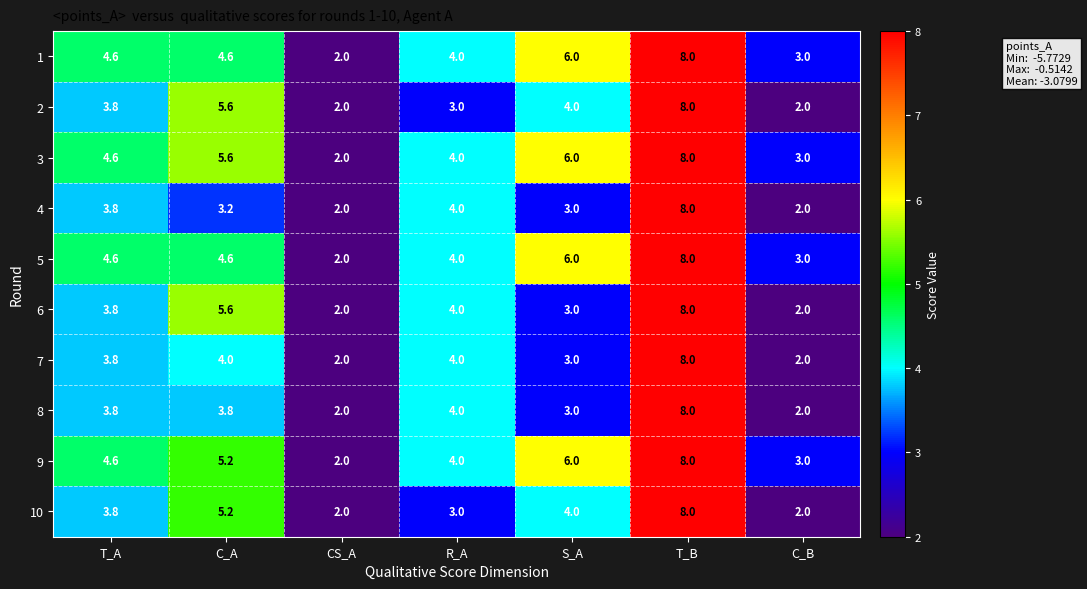

At which category is the sum across all series the highest?

T_B